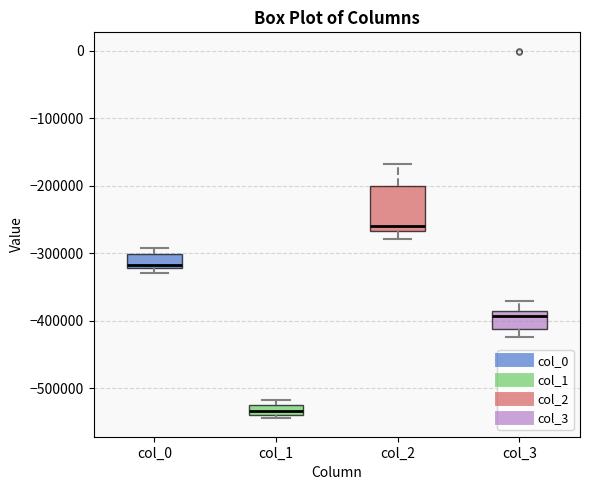

Comparing the boxes themselves (not the whiskers), which one is the tallest?

col_2